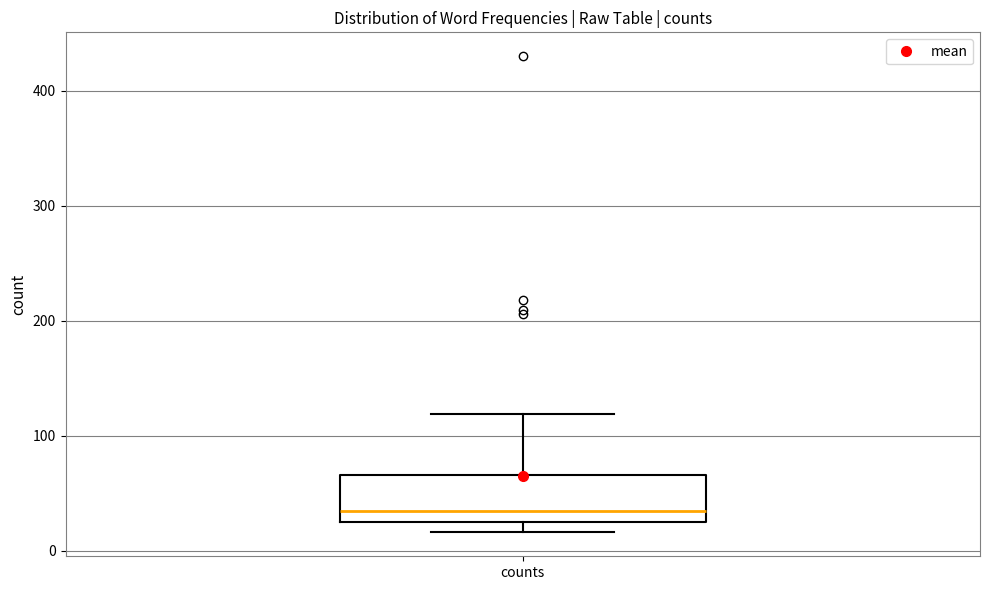

Transcribe this box plot: give where the median line is, the range the box spans, and where the two whiskers end, as read against the y-axis. The values are not printed on the chart, so give them approximately, as read against the axis.

median 40, box 20 to 70, whiskers 20 (just below the box's lower edge) to 120